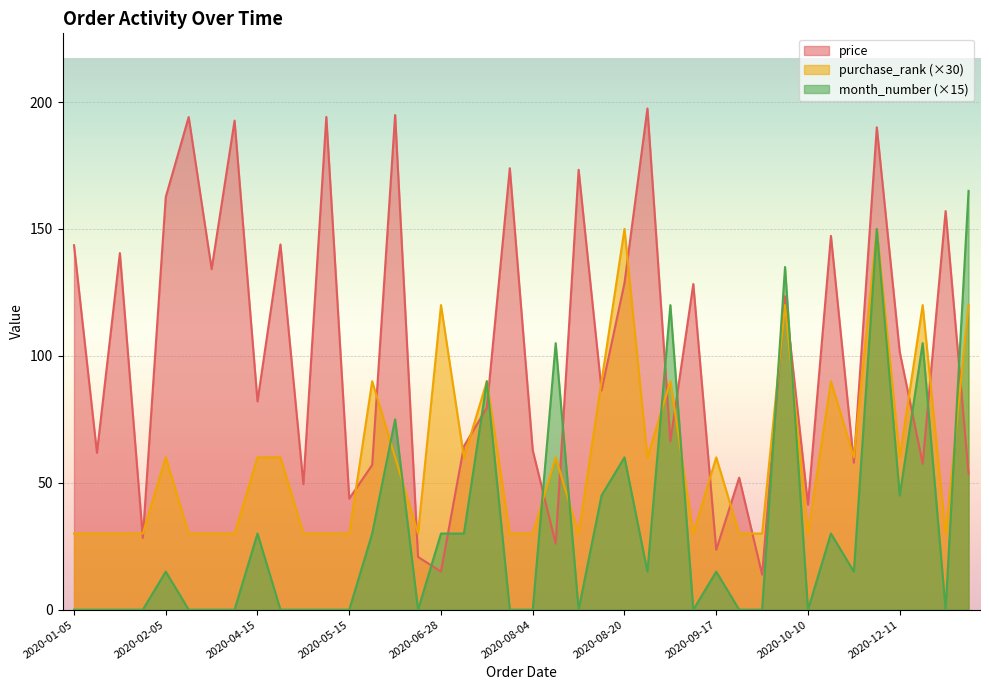

True or false: month_number (×15) and price intersect in this chart.

True